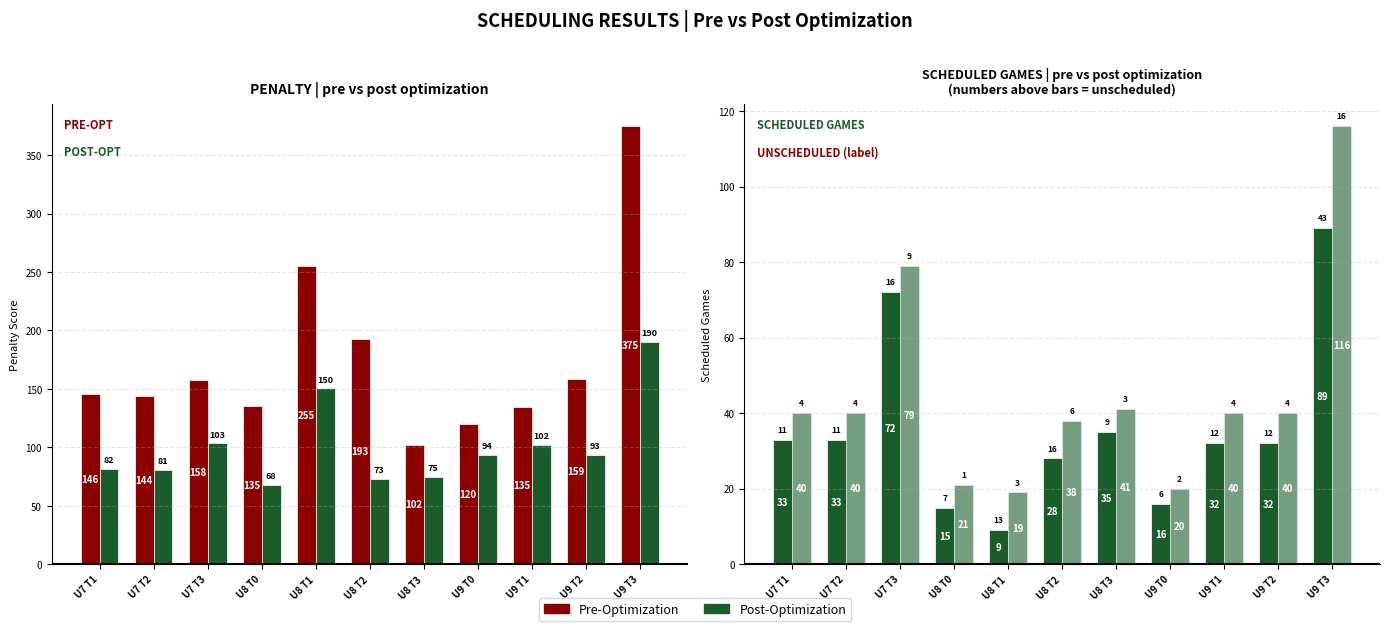

What is the sum of all Post Scheduled values?

494.0